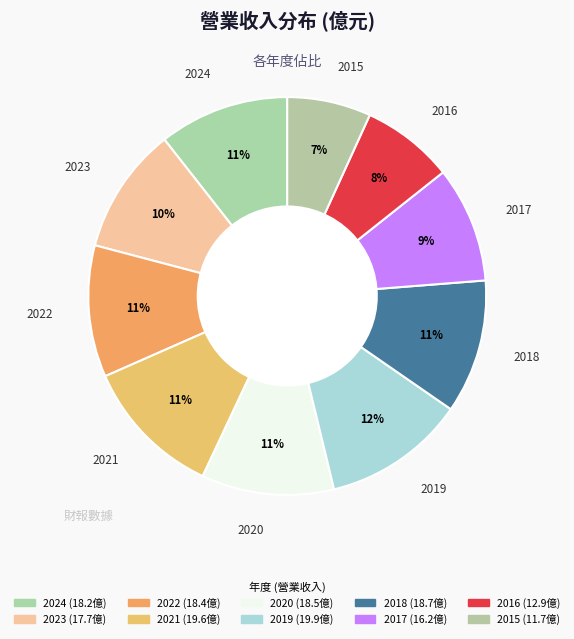

What is the smallest slice in the pie chart?

2015